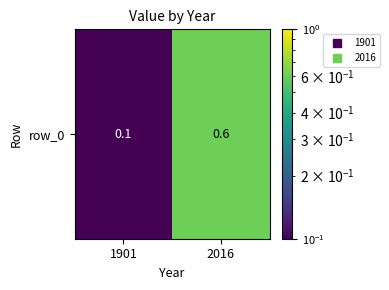

What is the change in value from 1901 to 2016?

+0.5